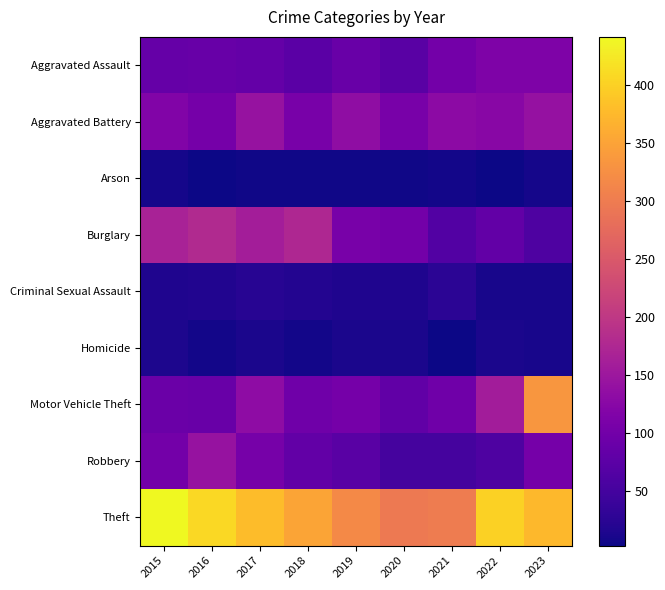

Reading left to right, extract all data points from this chart.

Aggravated Assault: 2015=86	2016=88	2017=85	2018=74	2019=90	2020=73	2021=102	2022=113	2023=114
Aggravated Battery: 2015=117	2016=103	2017=143	2018=107	2019=134	2020=107	2021=130	2022=125	2023=140
Arson: 2015=9	2016=4	2017=6	2018=6	2019=5	2020=6	2021=8	2022=4	2023=9
Burglary: 2015=167	2016=178	2017=160	2018=175	2019=106	2020=102	2021=65	2022=83	2023=61
Criminal Sexual Assault: 2015=16	2016=18	2017=23	2018=20	2019=16	2020=16	2021=26	2022=11	2023=10
Homicide: 2015=14	2016=8	2017=13	2018=7	2019=12	2020=12	2021=3	2022=12	2023=11
Motor Vehicle Theft: 2015=91	2016=89	2017=133	2018=97	2019=103	2020=81	2021=96	2022=158	2023=334
Robbery: 2015=102	2016=143	2017=105	2018=83	2019=73	2020=51	2021=52	2022=60	2023=103
Theft: 2015=441	2016=408	2017=378	2018=352	2019=317	2020=296	2021=299	2022=400	2023=374